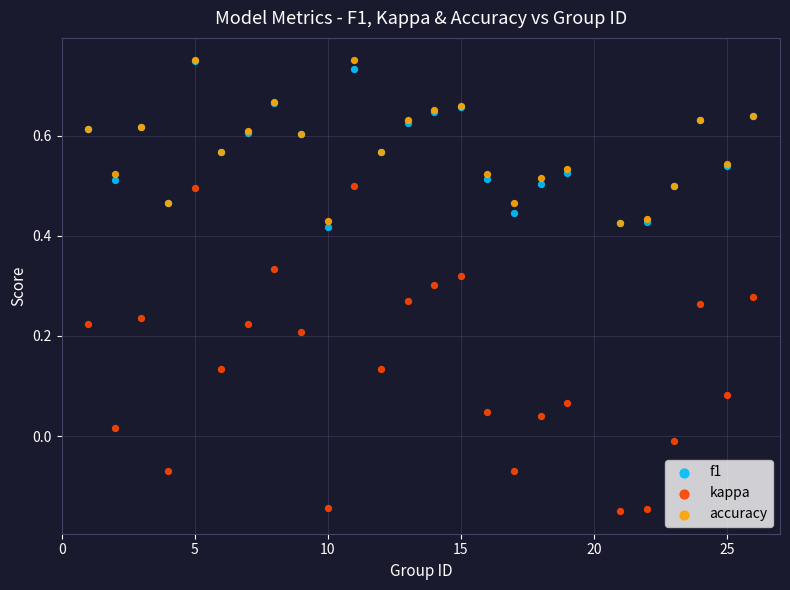

Which series has the largest Y range (max minus min)?

kappa